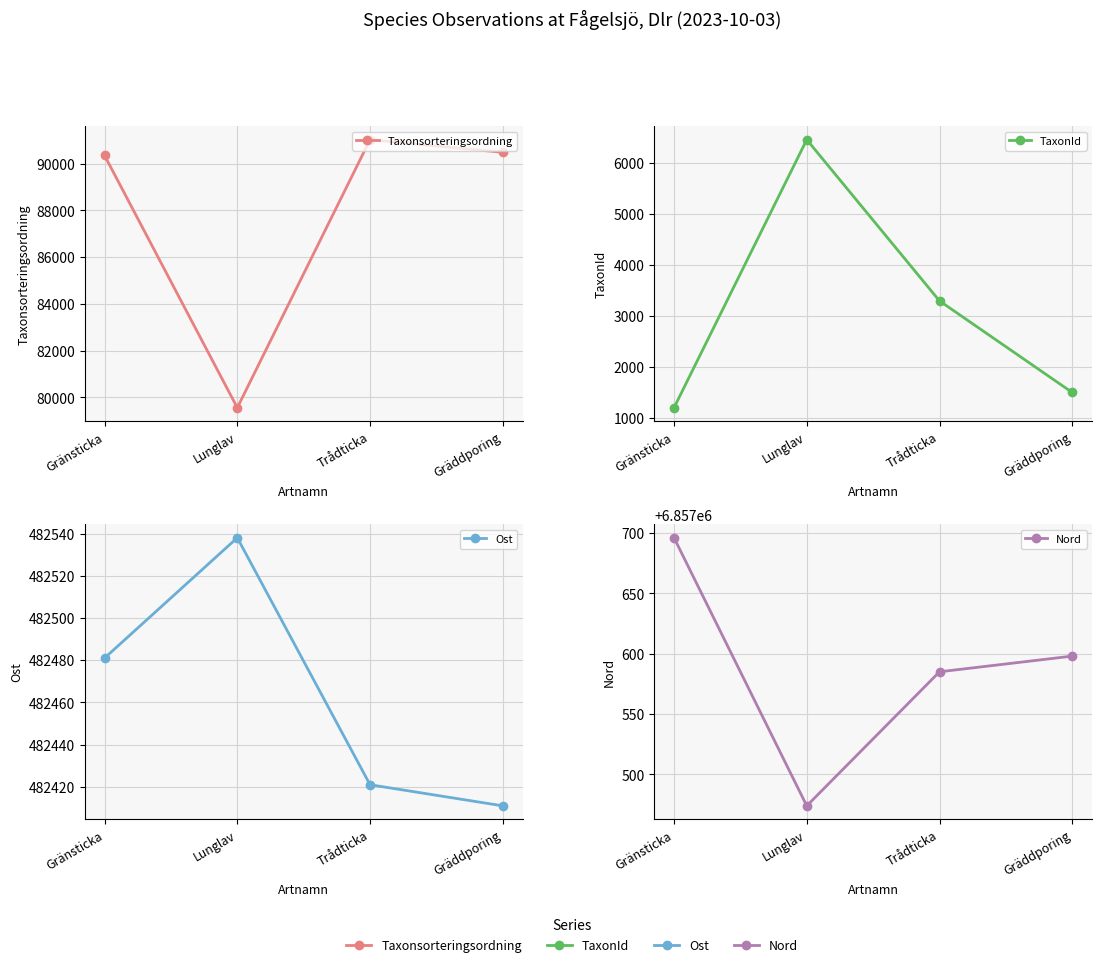

True or false: Taxonsorteringsordning and TaxonId cross at least once.

False